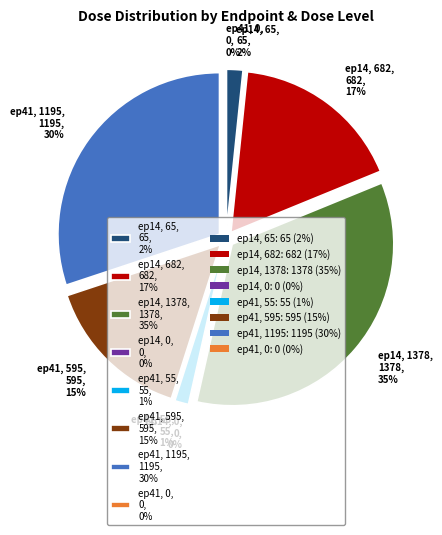

The endpoint_41 (55) slice represents 12% of the pie. True or false?

False